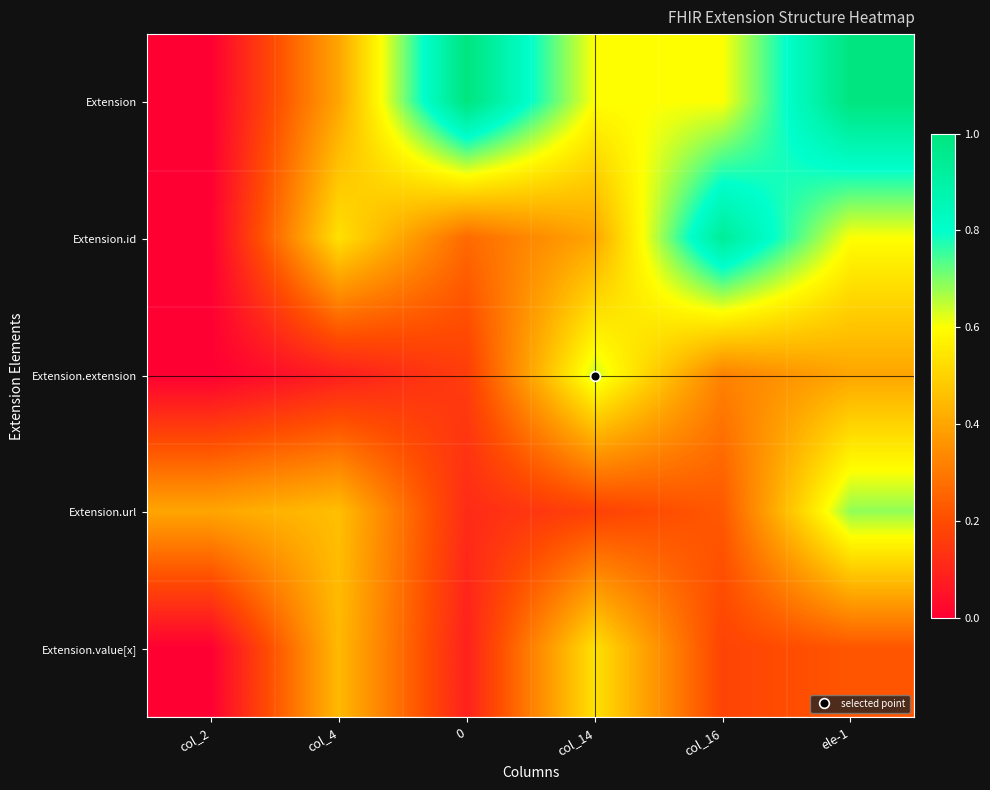

Rank the series by their maximum value, from lowest to highest.

Extension.value[x], Extension.extension, Extension.url, Extension.id, Extension